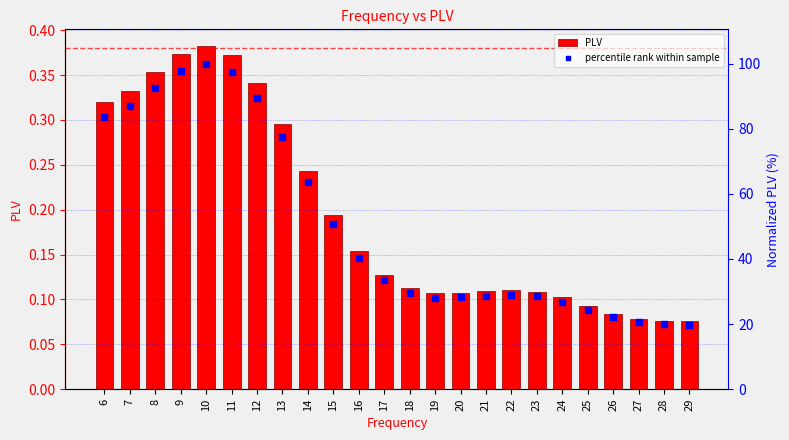

At how many categories does at least one series exceed 86?

6